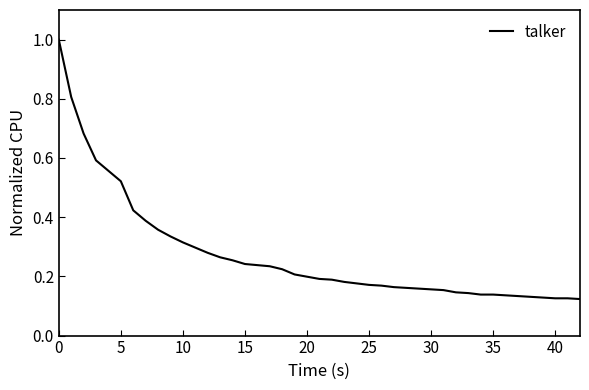

What is the difference between the maximum and minimum values?

0.9